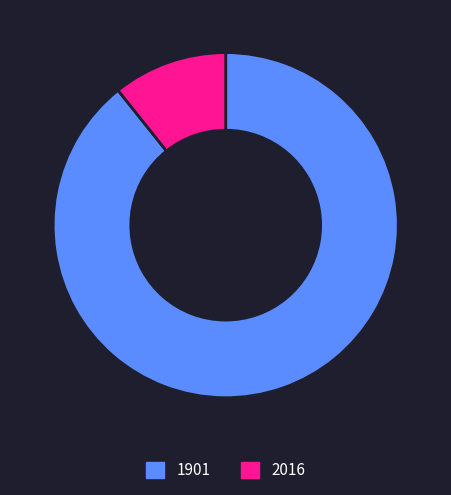

The 2016 slice represents 11% of the pie. True or false?

True